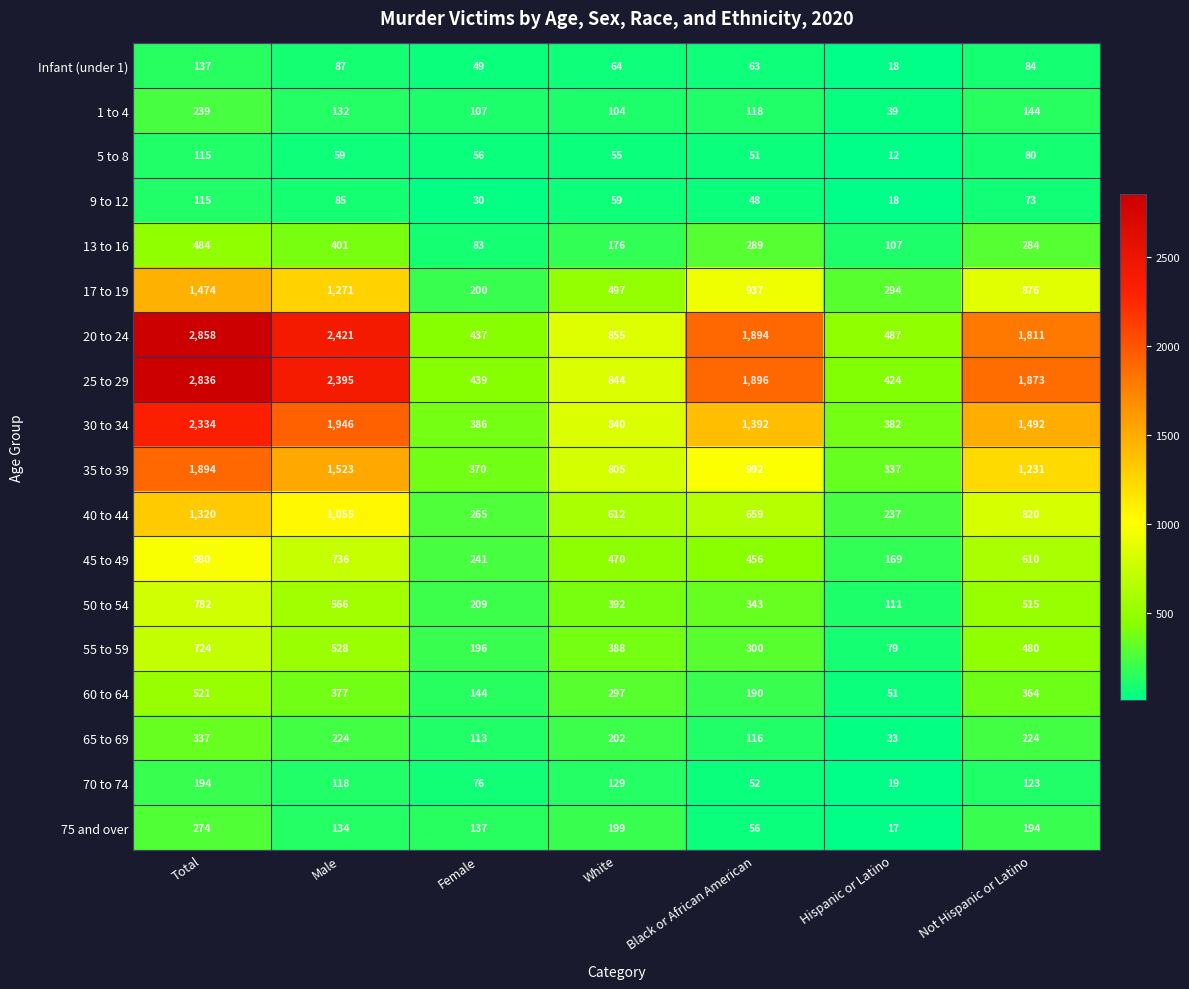

What is the greatest value displayed?

2858